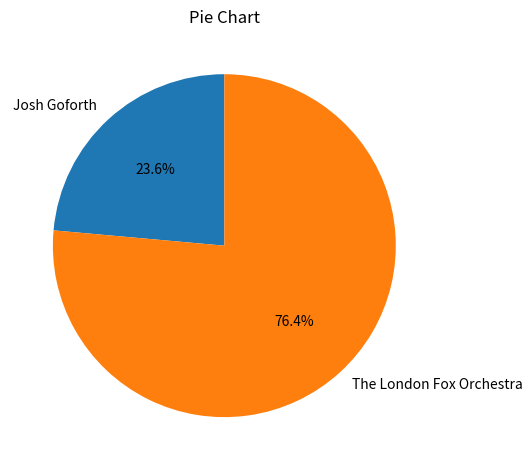

To the nearest percent, what portion does Josh Goforth represent?

24%